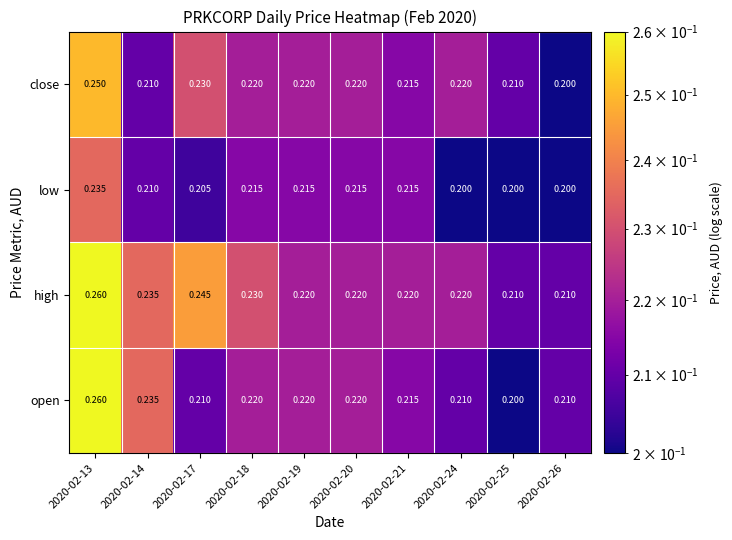

Which series has the widest spread of values?

open